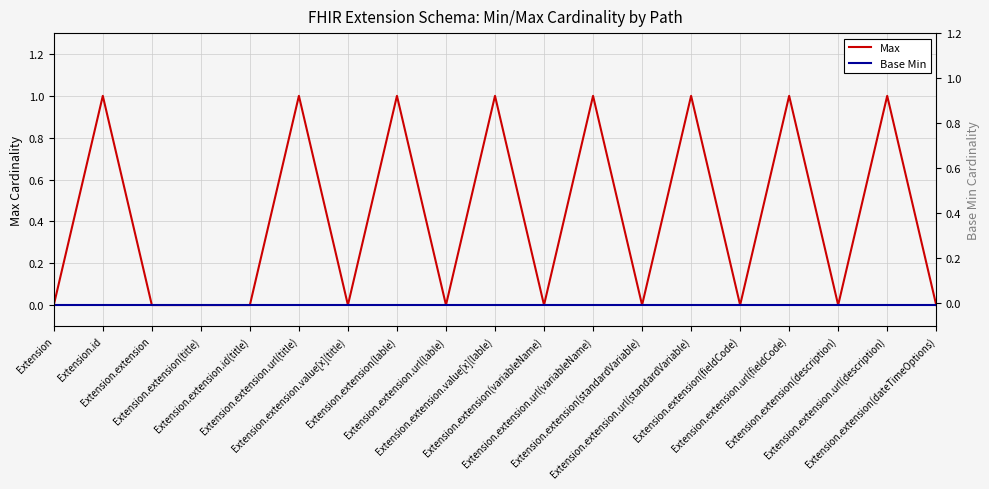

At how many categories does at least one series exceed 0?

8